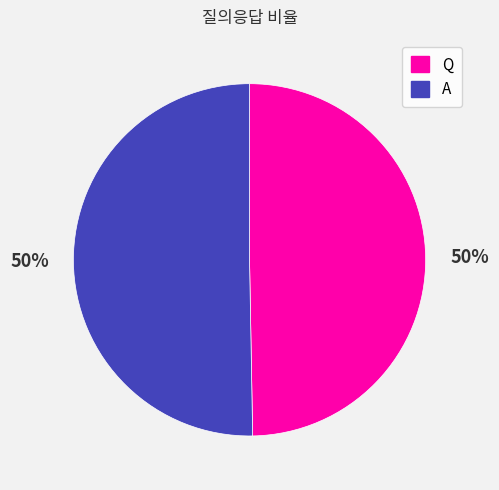

True or false: A accounts for 60% of the total.

False